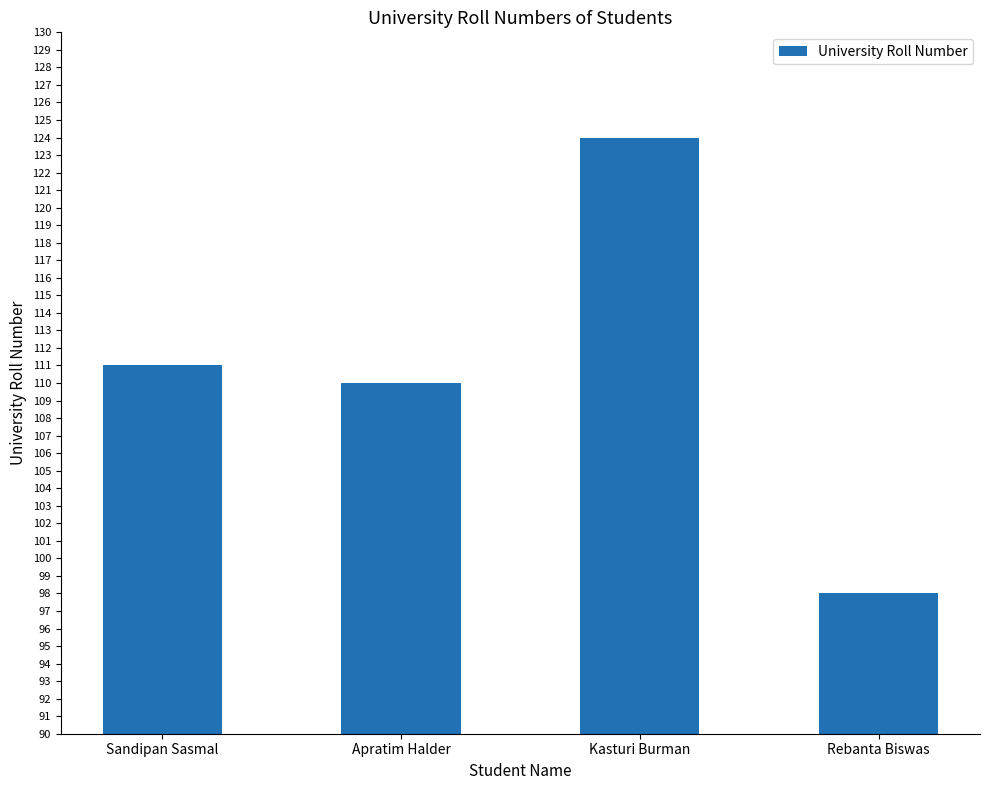

At which category does the chart reach its peak across all series?

Kasturi Burman